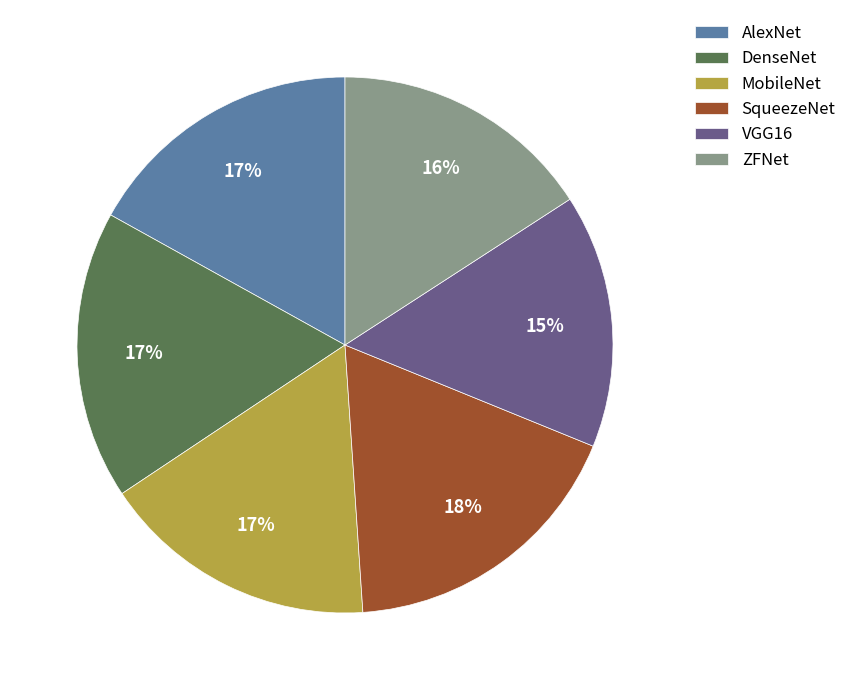

True or false: DenseNet accounts for 4% of the total.

False